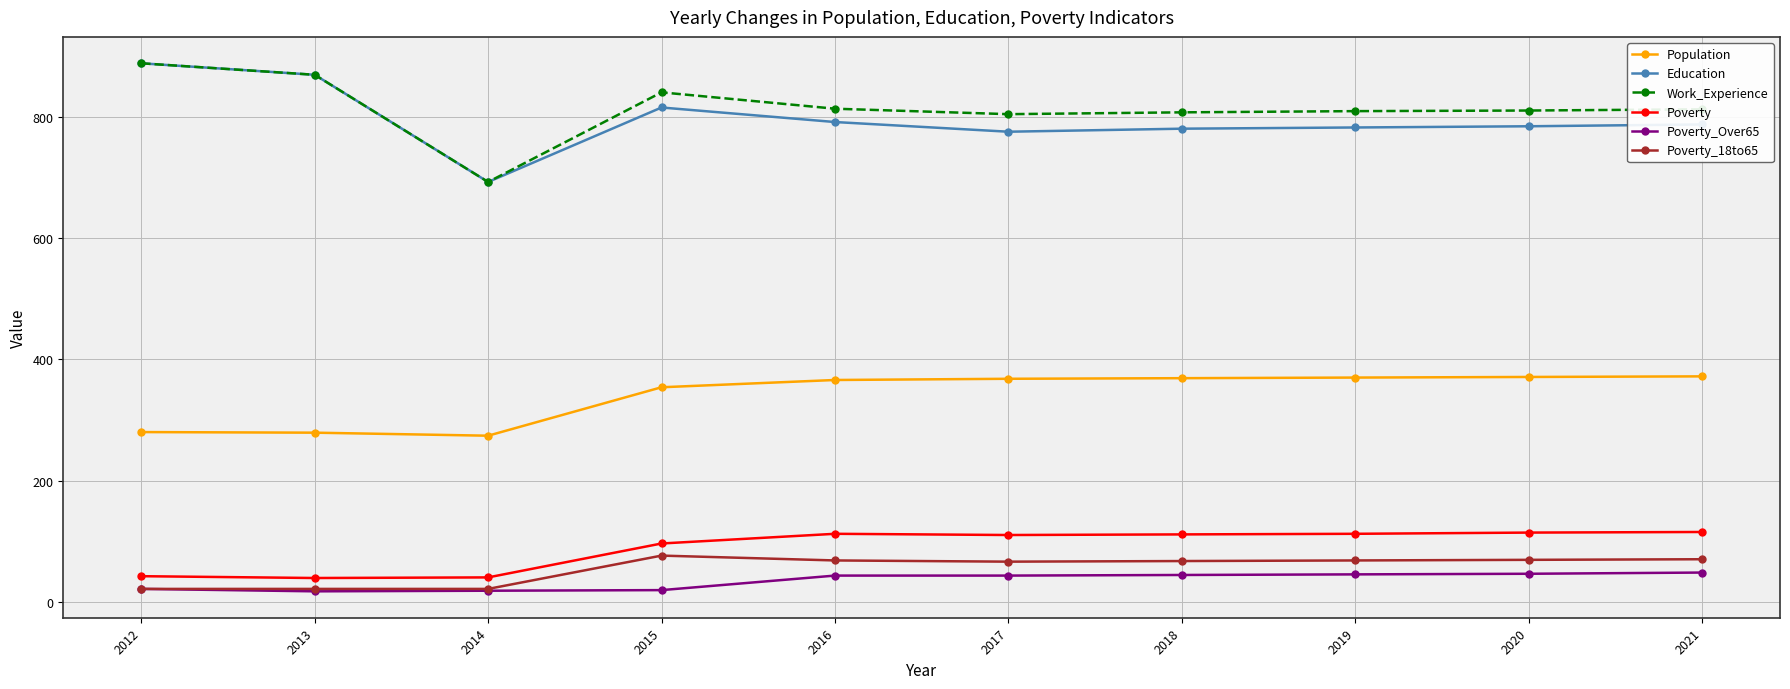

True or false: Poverty_Over65 and Work_Experience cross at least once.

False